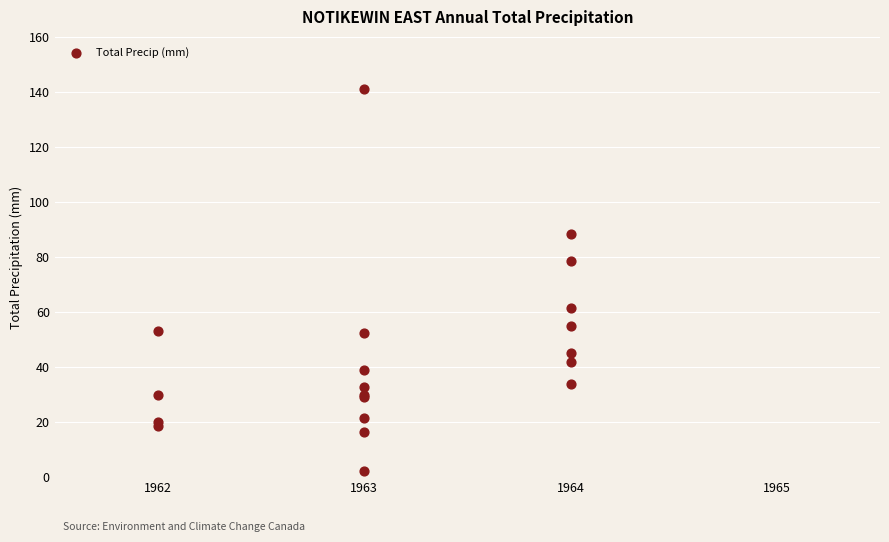

What Y value in the scatter plot is closest to 71?

78.4